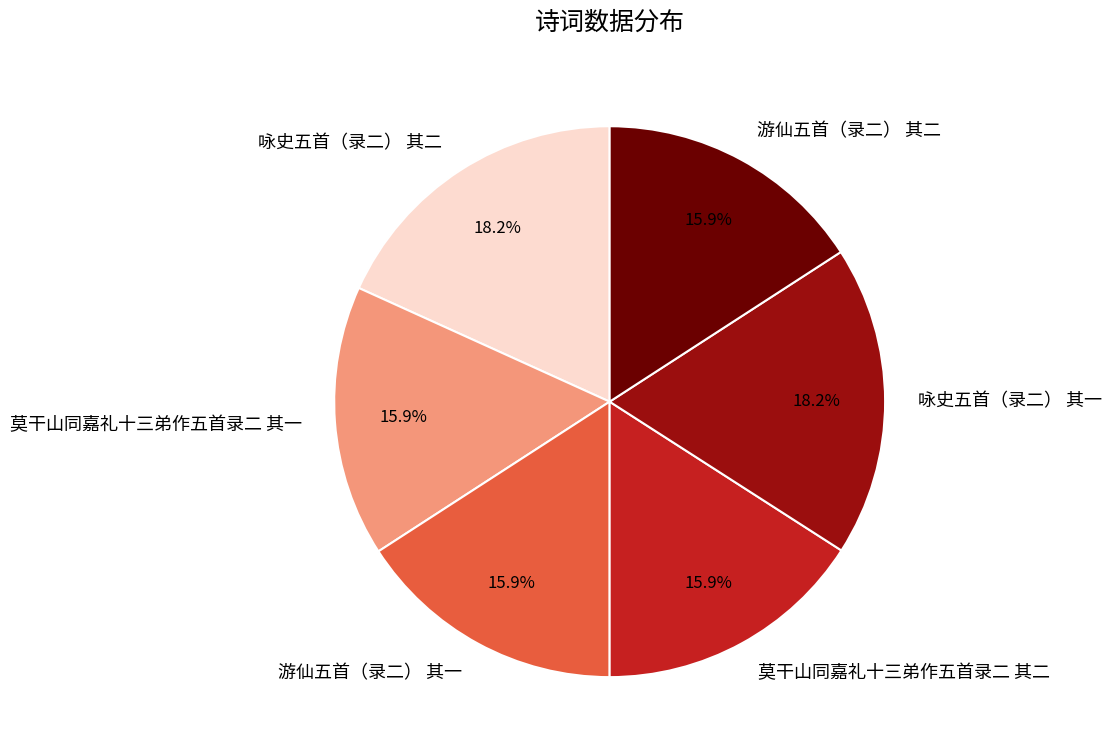

Is the sum of 游仙五首（录二） 其一 and 莫干山同嘉礼十三弟作五首录二 其一 greater than half?

No